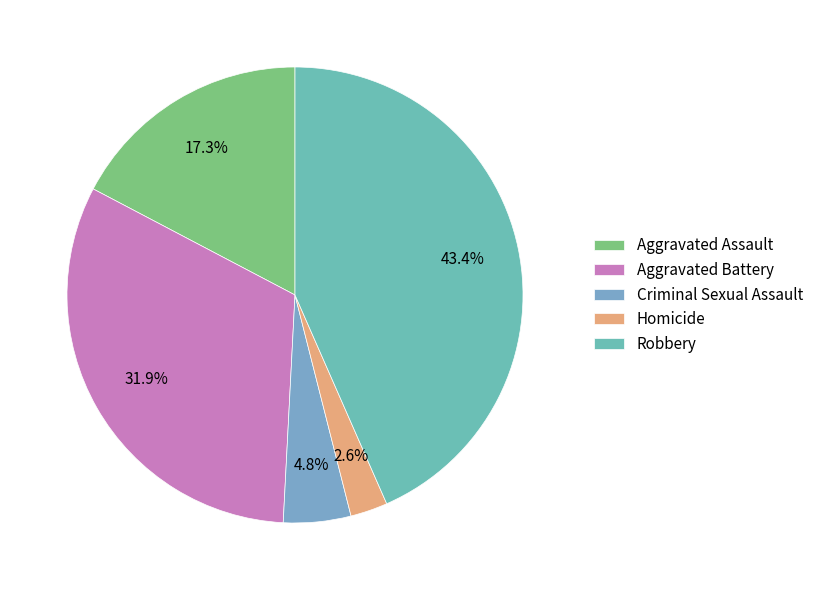

Is there any slice that represents more than half of the pie?

No